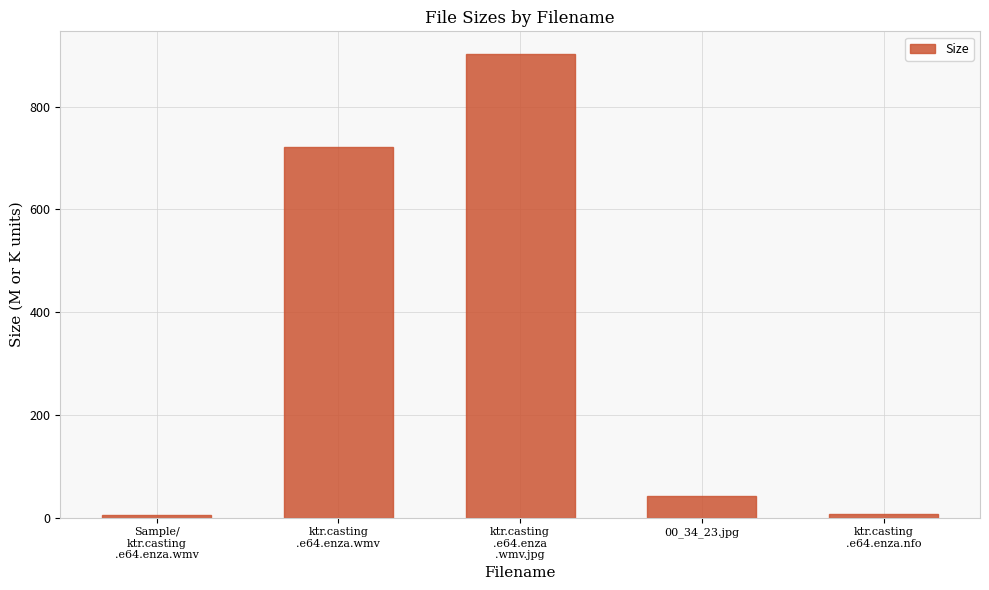

Where is the data nearest to the value 453?

ktr.casting
.e64.enza.wmv